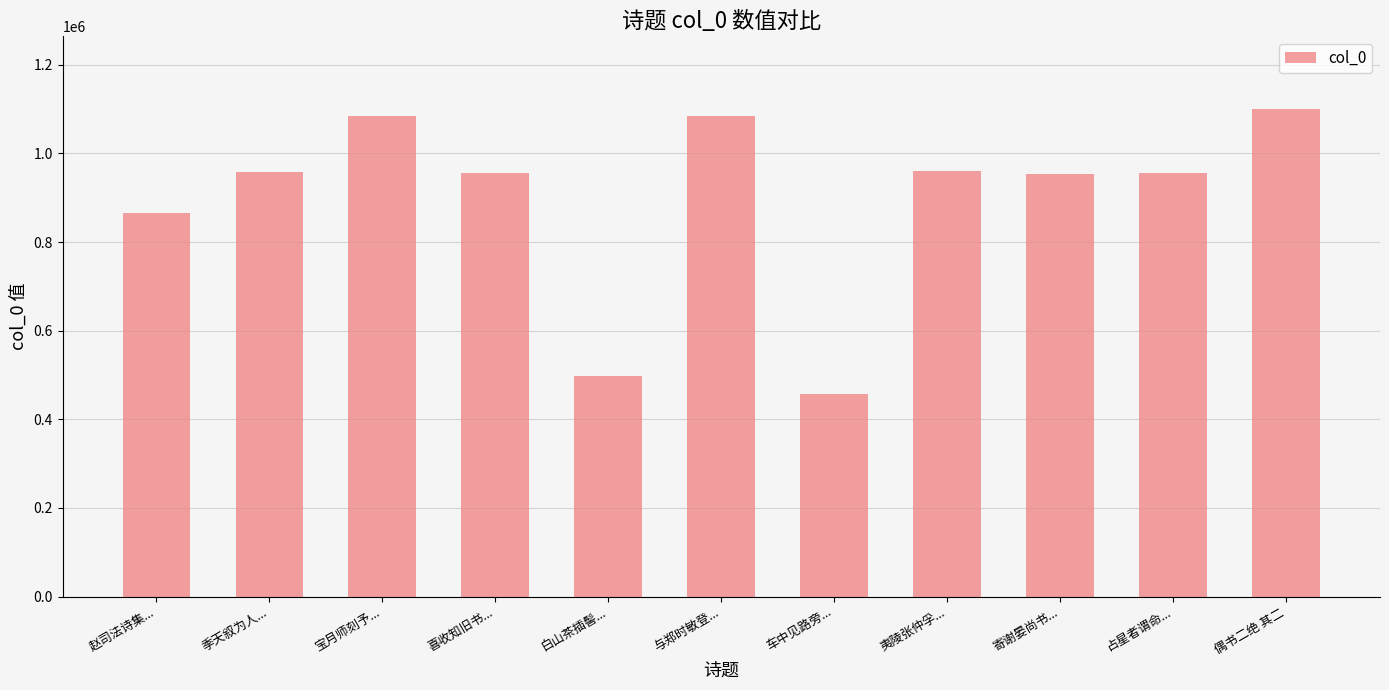

Which has a higher value, 白山茶插髻... or 车中见路旁...?

白山茶插髻...